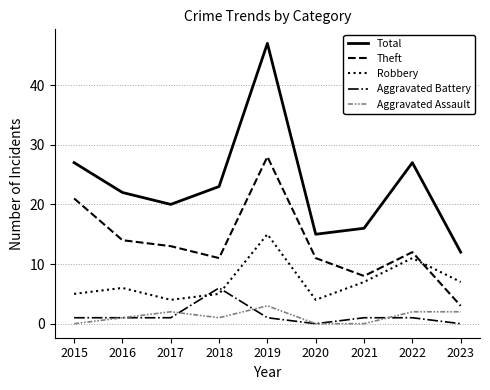

What is the maximum value shown in the chart?

47